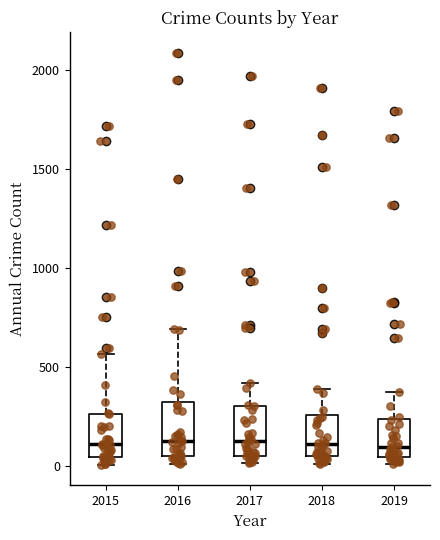

Reading left to right, read every box against the y-axis: the position of its median line, the range the box covers, and the ends of its whiskers. The values are not printed on the chart, so give them approximately, as read against the axis.

2015: median 100, box 50 to 250, whiskers 0 to 550
2016: median 150, box 50 to 300, whiskers 0 to 700
2017: median 100, box 50 to 300, whiskers 0 to 400
2018: median 100, box 50 to 250, whiskers 0 to 400
2019: median 100, box 50 to 250, whiskers 0 to 400